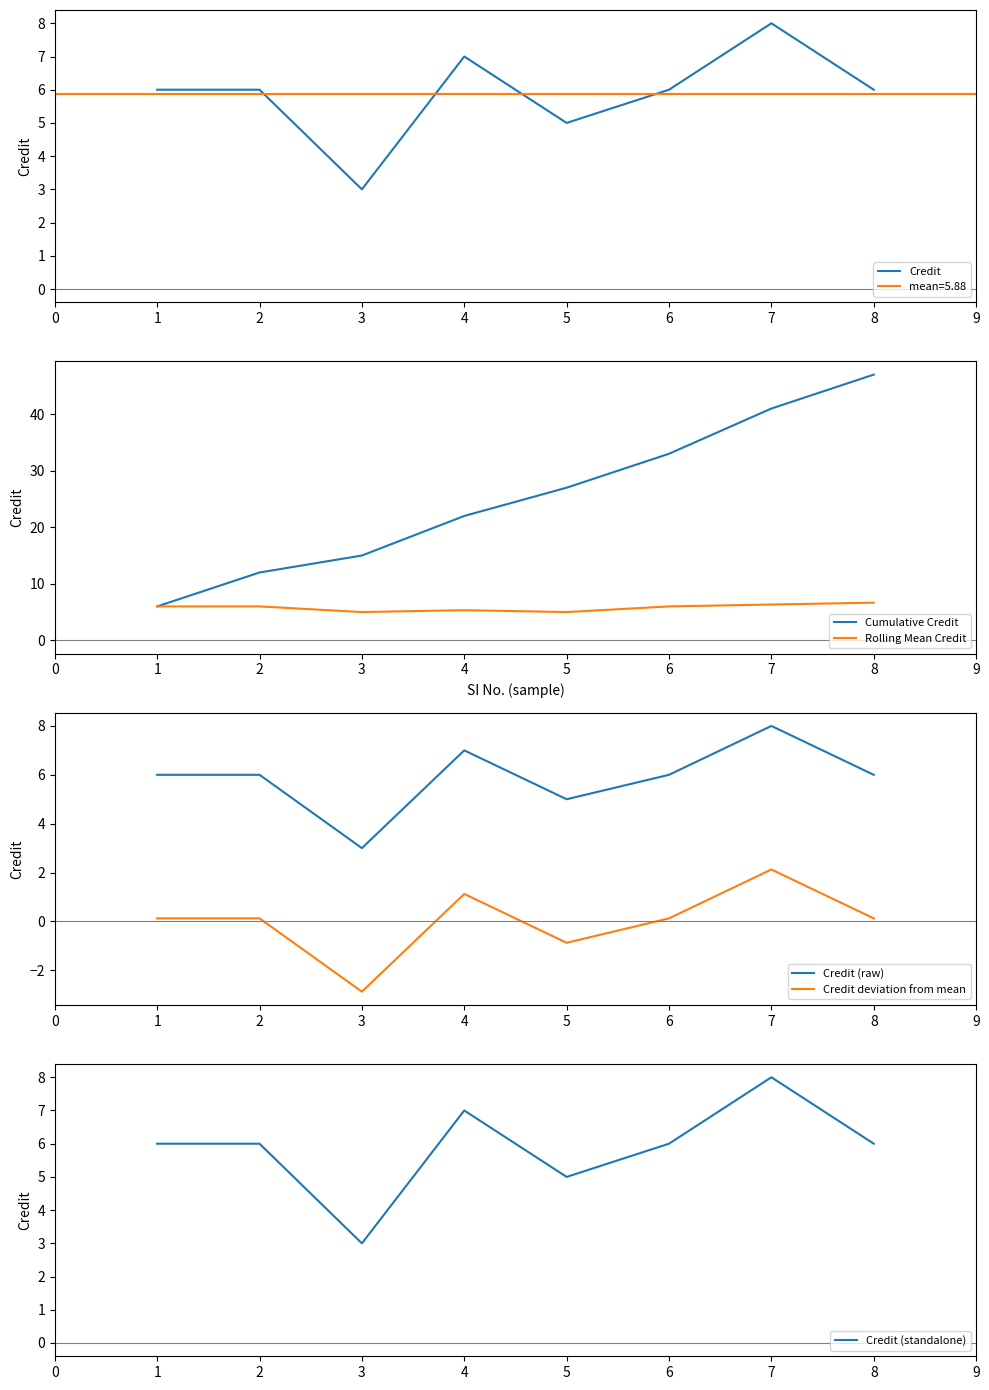

Is the value of Rolling Mean Credit at 6 greater than the value of Cumulative Credit at 4?

No